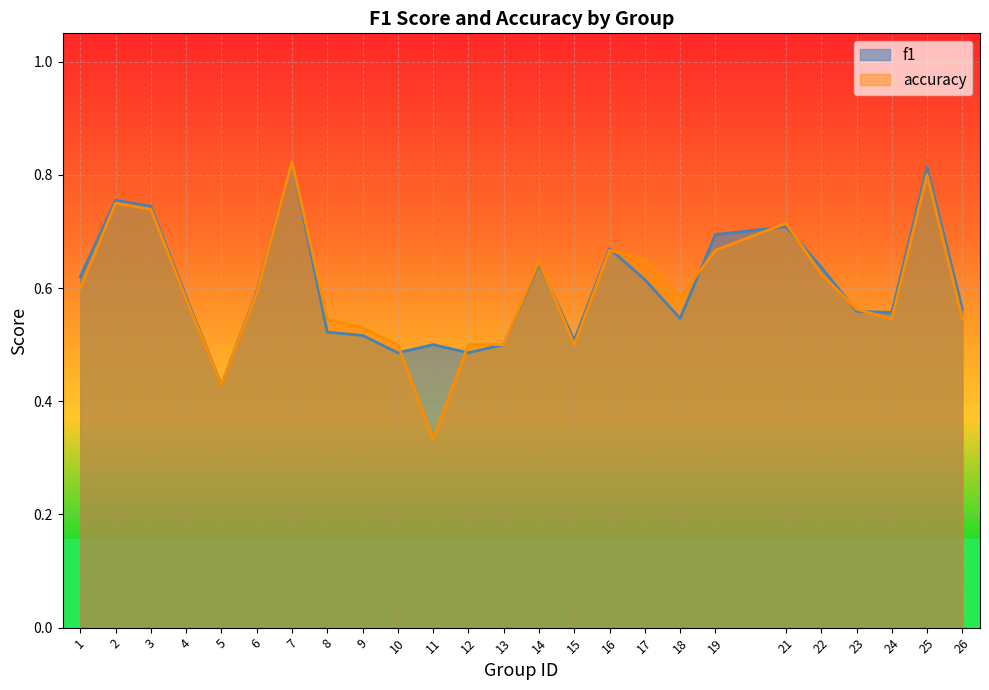

What is the maximum value for f1?

0.8